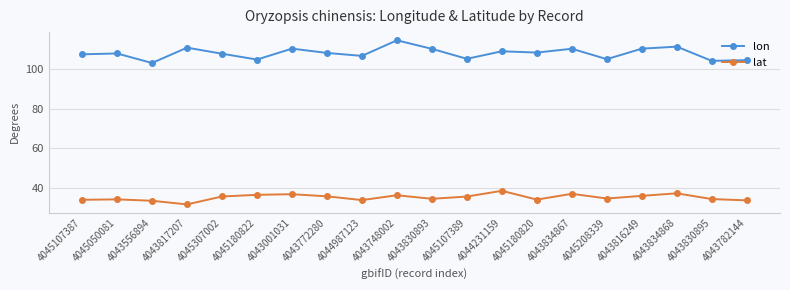

What is the difference between the second highest and minimum values in the lat series?

5.6